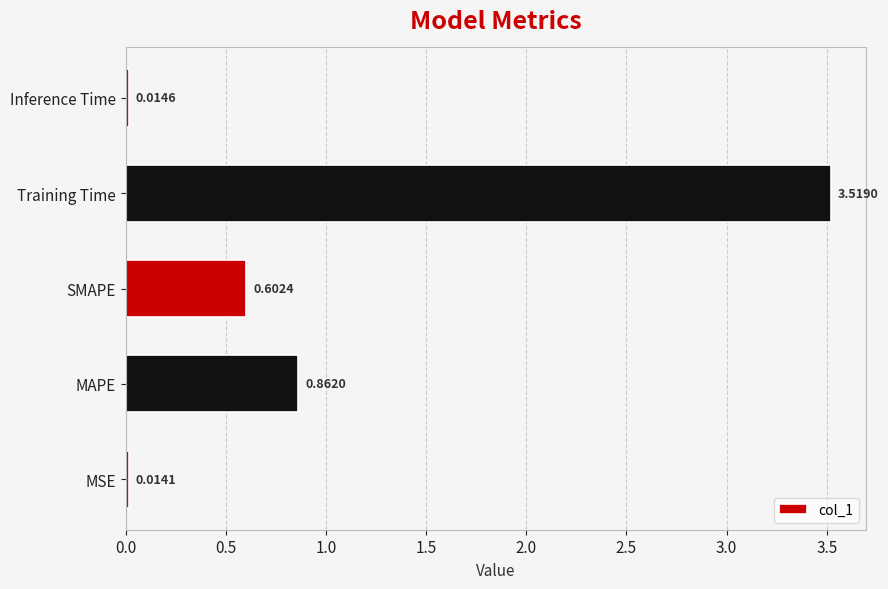

What is the difference between the values at MAPE and Training Time?

2.7